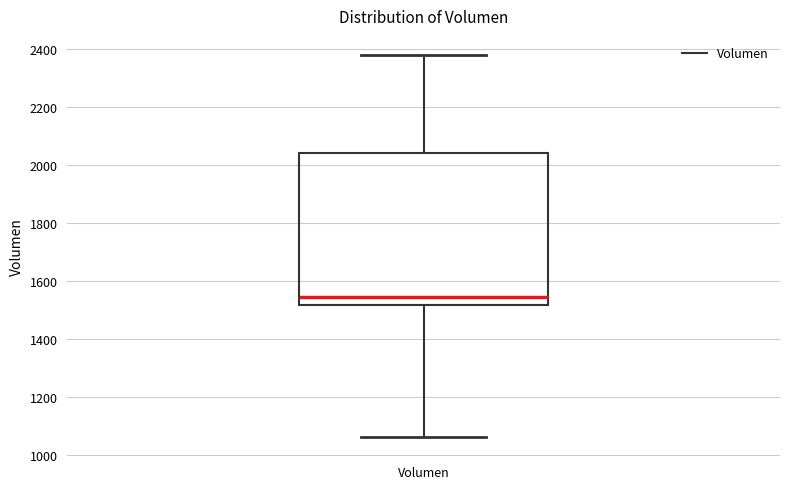

Read this box plot against the y-axis: the position of the median line, the range covered by the box, and the ends of both whiskers. The values are not printed on the chart, so give them approximately, as read against the axis.

median 1540, box 1520 to 2040, whiskers 1060 to 2380